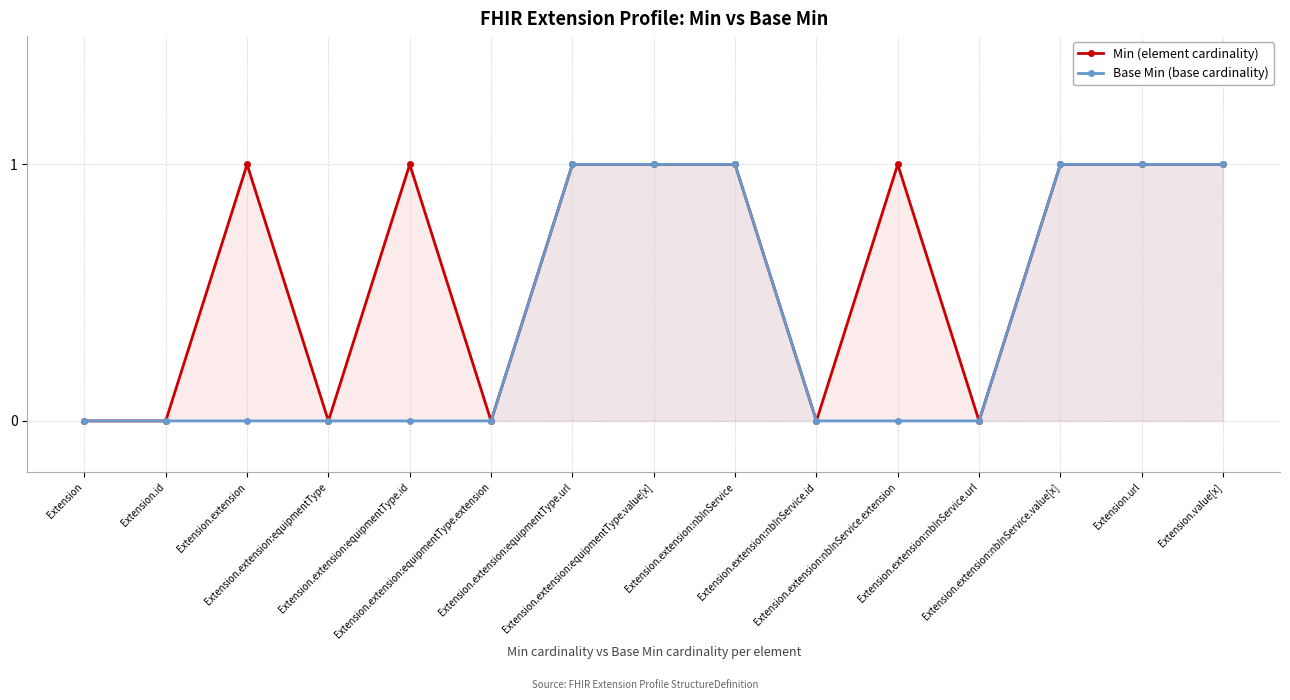

List the series in order of their overall mean, lowest first.

Base Min (base cardinality), Min (element cardinality)